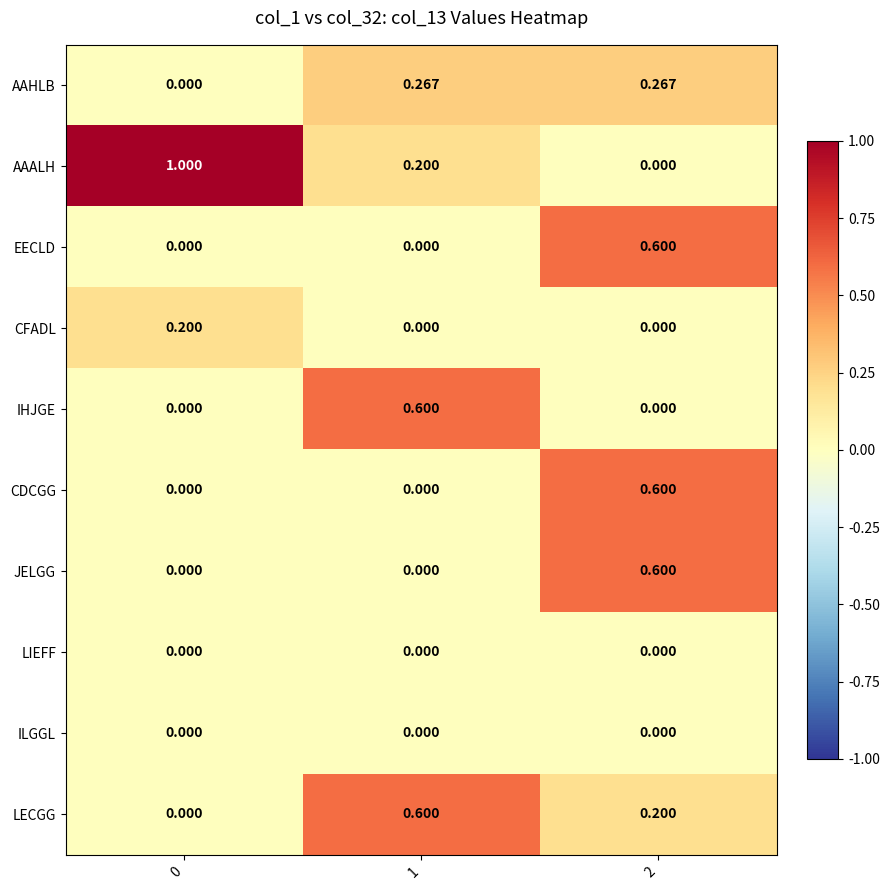

Which series has the widest spread of values?

AAALH